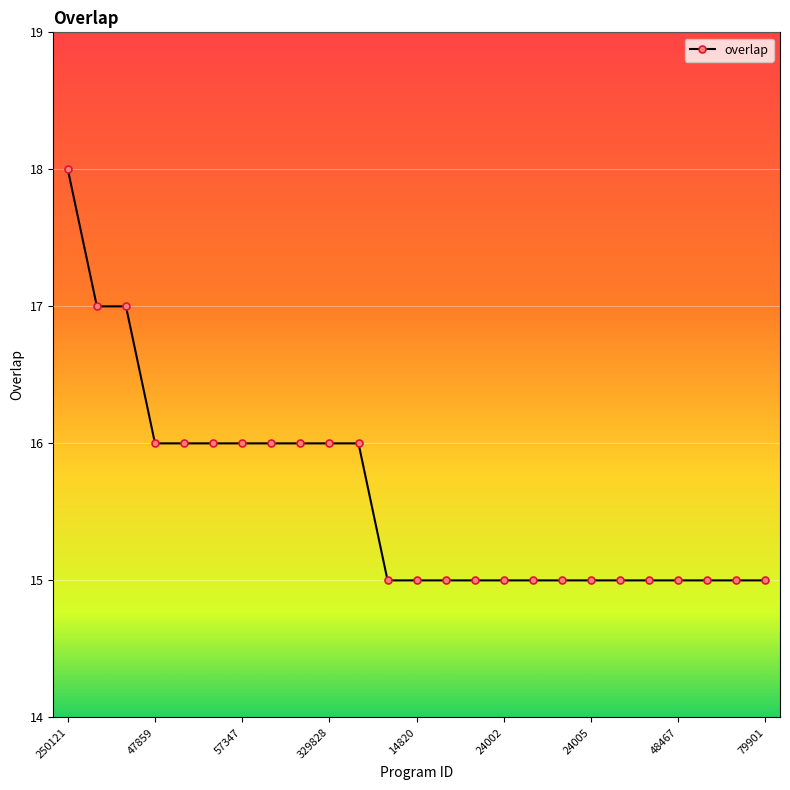

What is the value of the 6th point from the left?

16